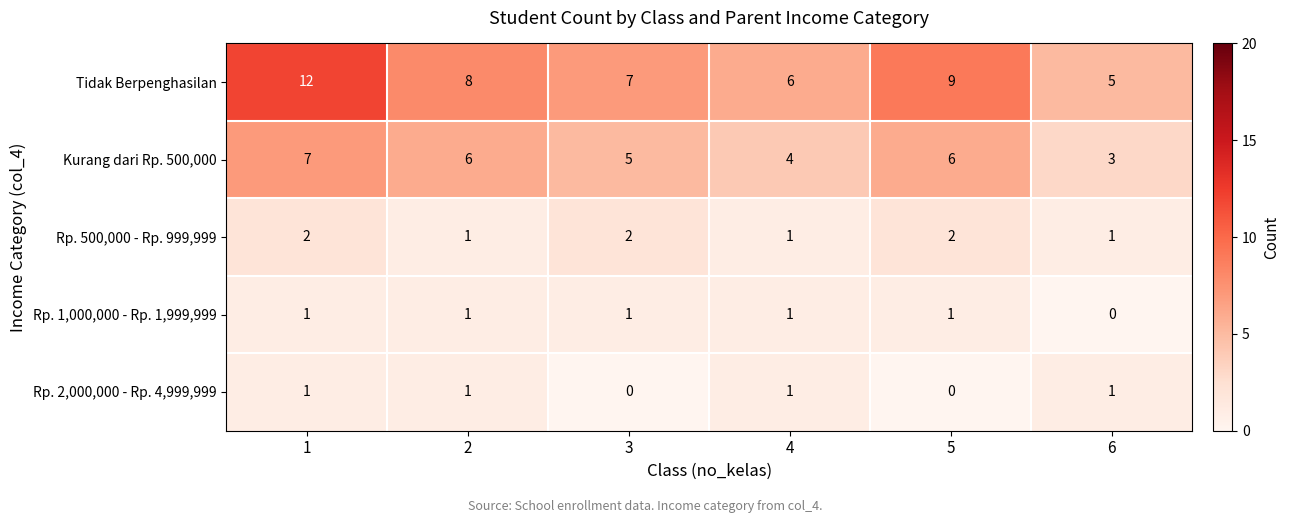

What is the maximum value shown in the chart?

12